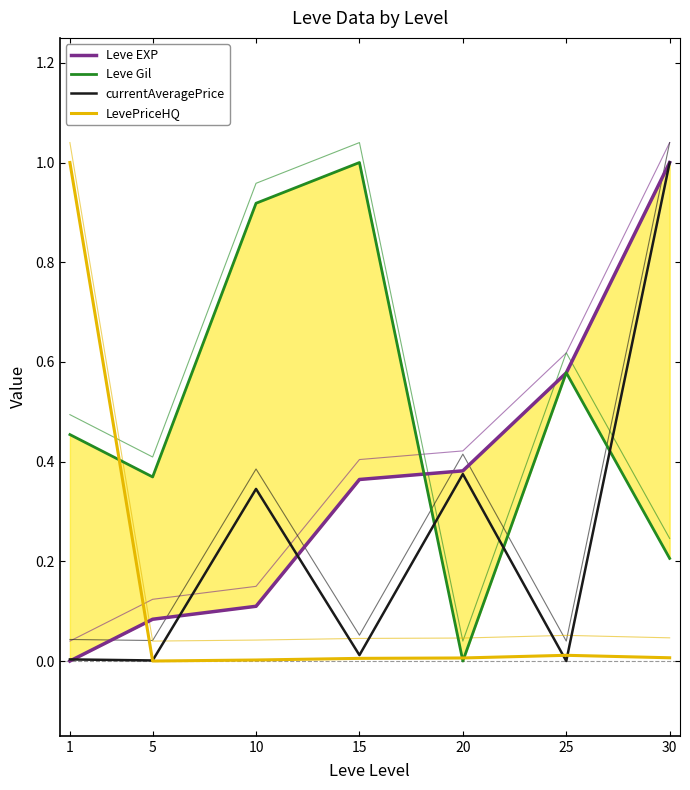

What is the difference between the LevePriceHQ values at 1 and 30?

1.0